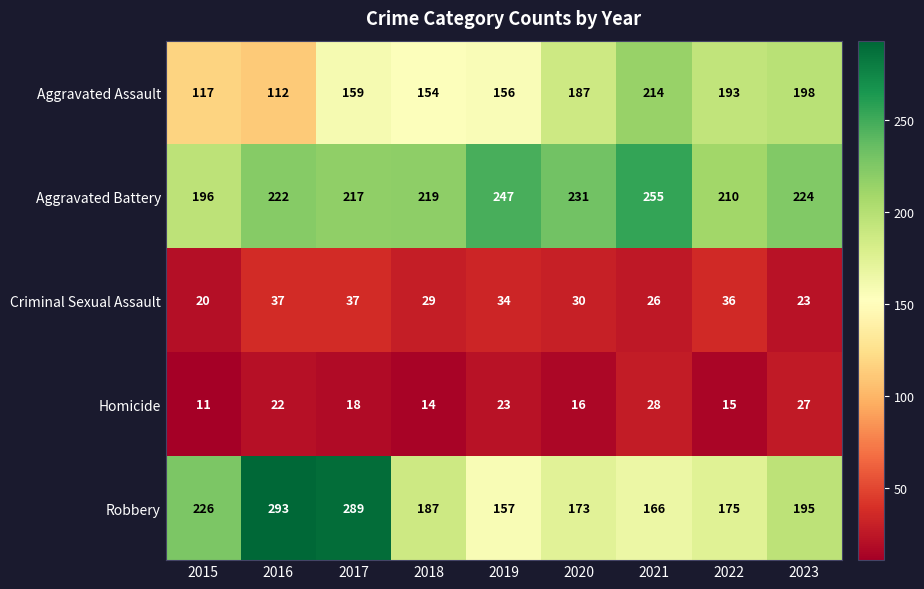

True or false: Robbery has a value of 383 at 2017.

False